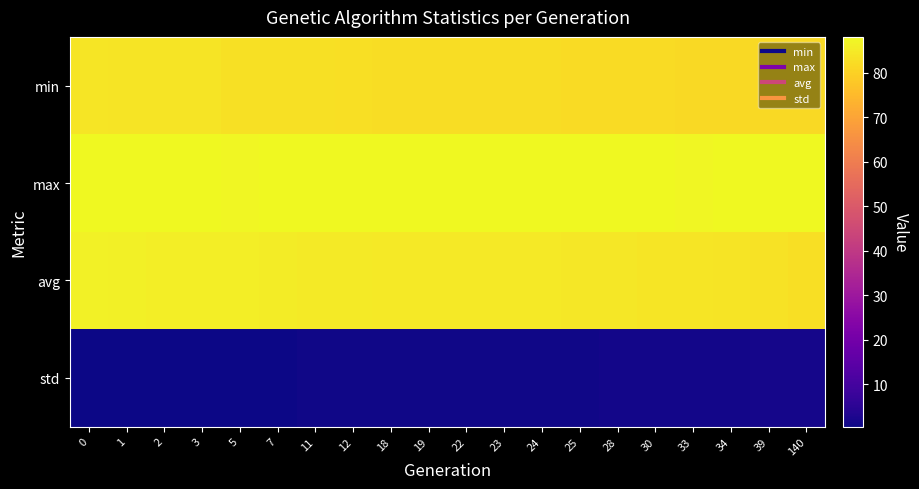

At 34, list the series in order from largest to smallest.

max, avg, min, std